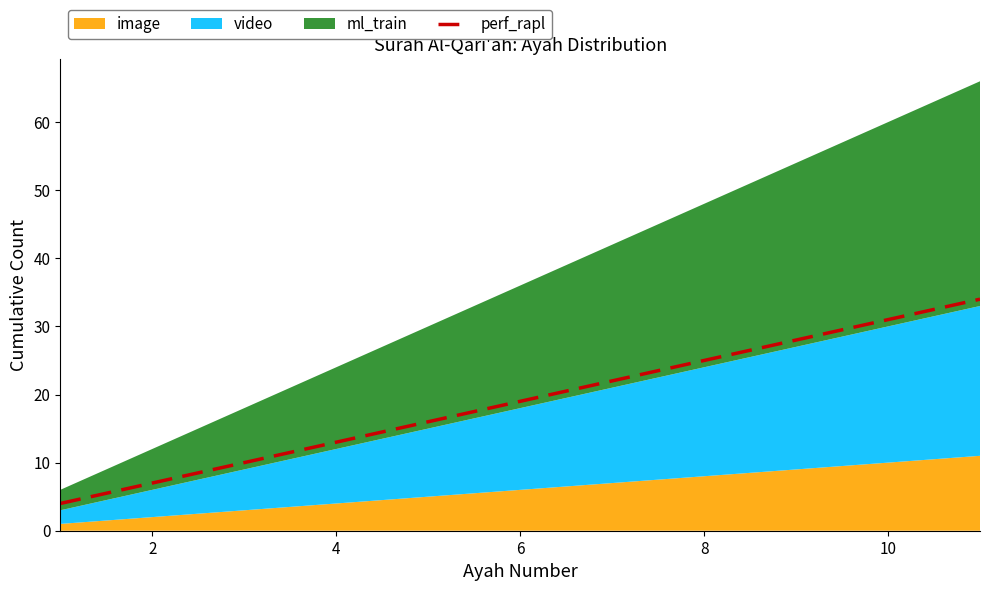

The perf_rapl series shows 14 at 8. True or false?

False